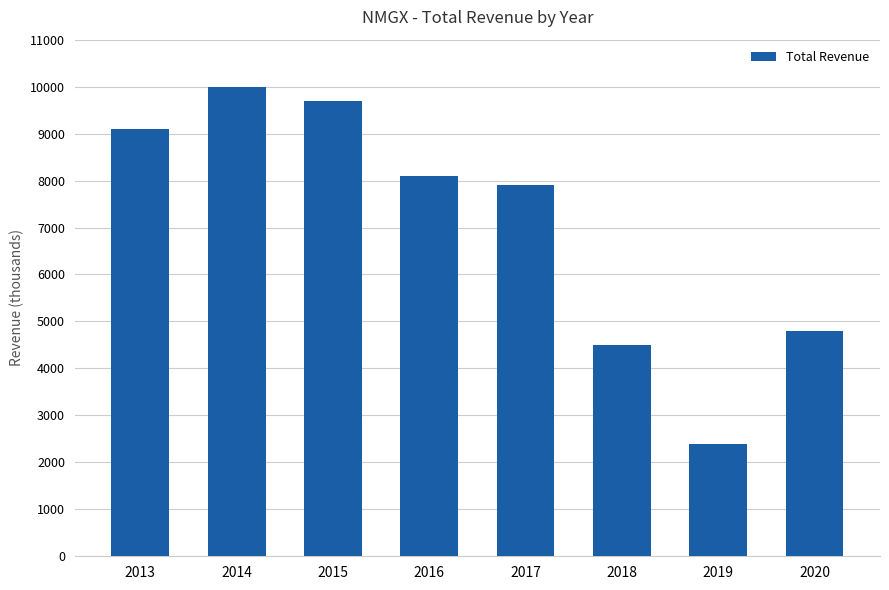

At which label does the data first exceed 8100?

2013